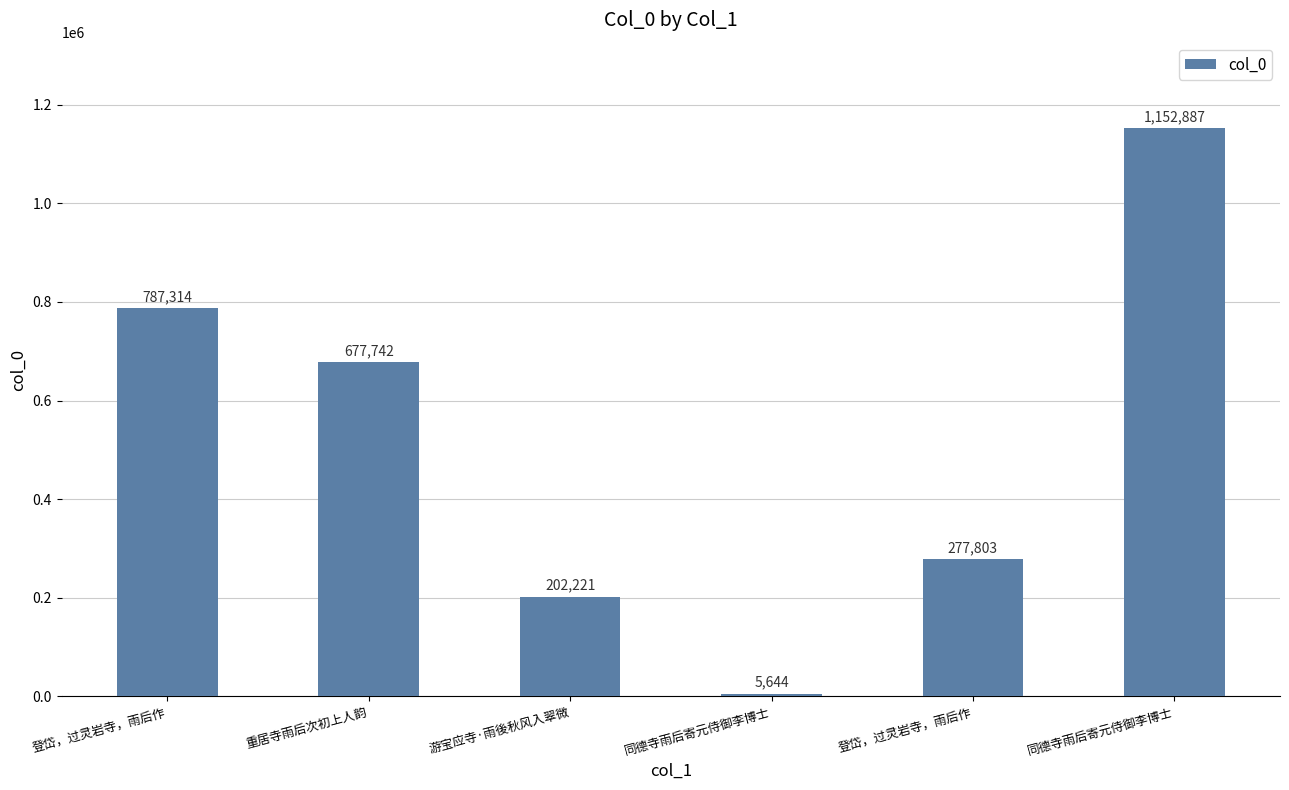

Reading left to right, list all the values displayed in this chart.

登岱，过灵岩寺，雨后作=787314	重居寺雨后次初上人韵=677742	游宝应寺·雨後秋风入翠微=202221	同德寺雨后寄元侍御李博士=5644	登岱，过灵岩寺，雨后作=277803	同德寺雨后寄元侍御李博士=1152887